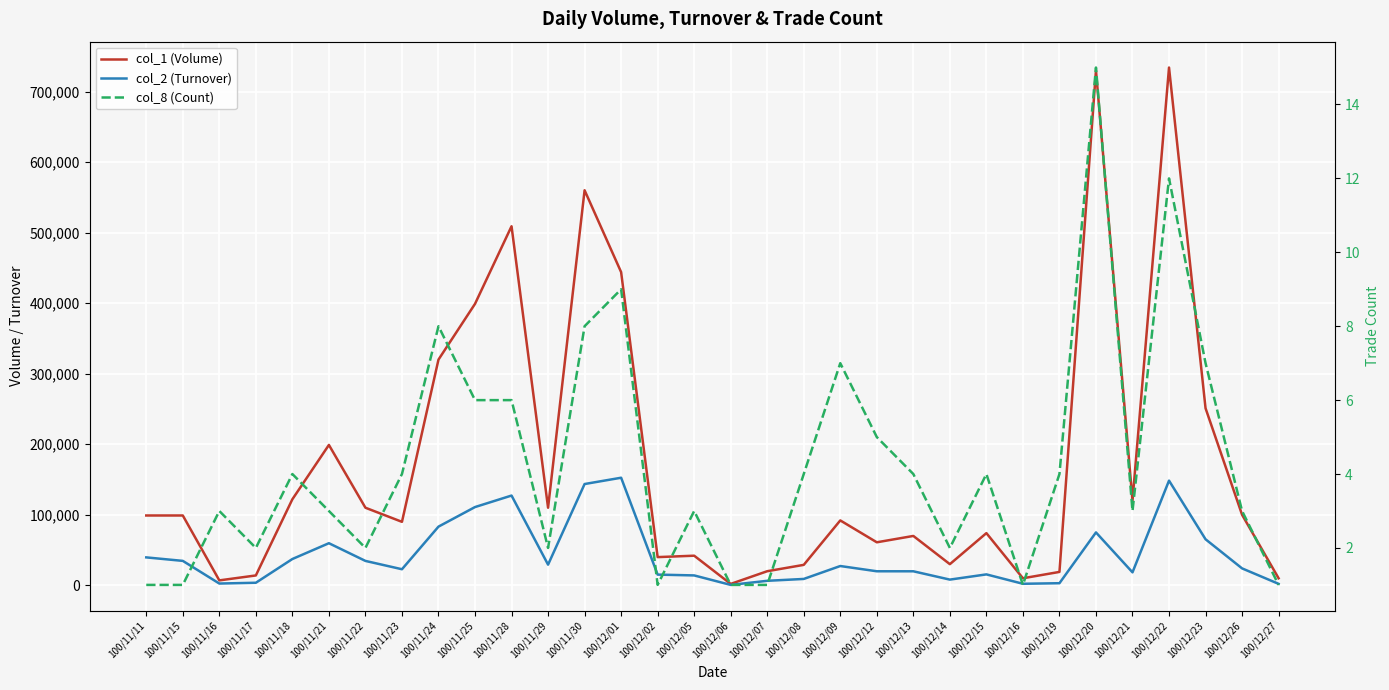

How many data points in col_8 (Count) are less than 4?

16